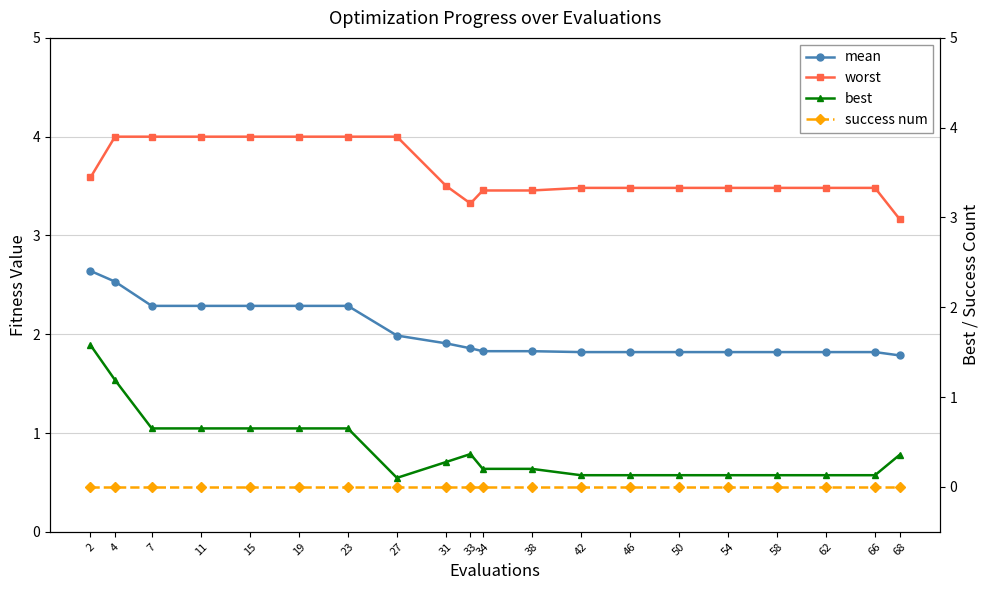

Which series changed the most between 27 and 66?

worst